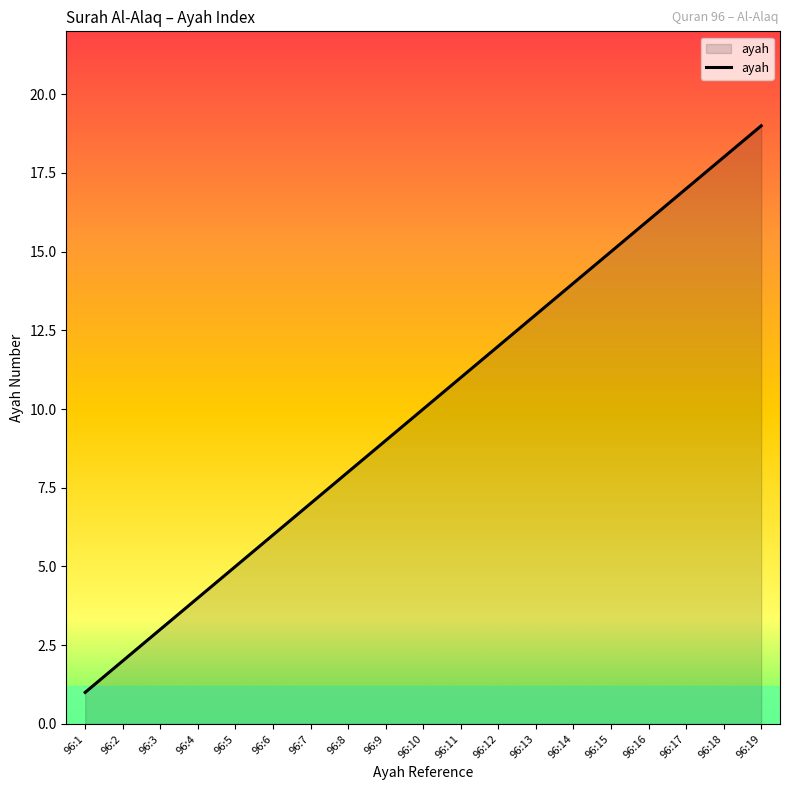

Reading right to left, transcribe all the data shown in this chart.

19	18	17	16	15	14	13	12	11	10	9	8	7	6	5	4	3	2	1